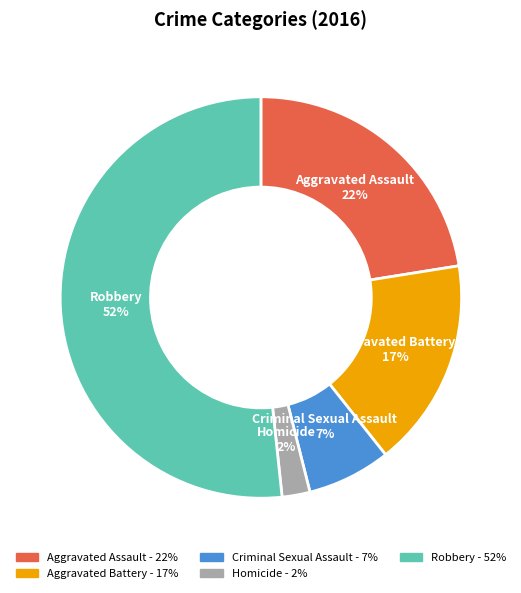

Combined, do Aggravated Battery and Robbery account for over 50%?

Yes